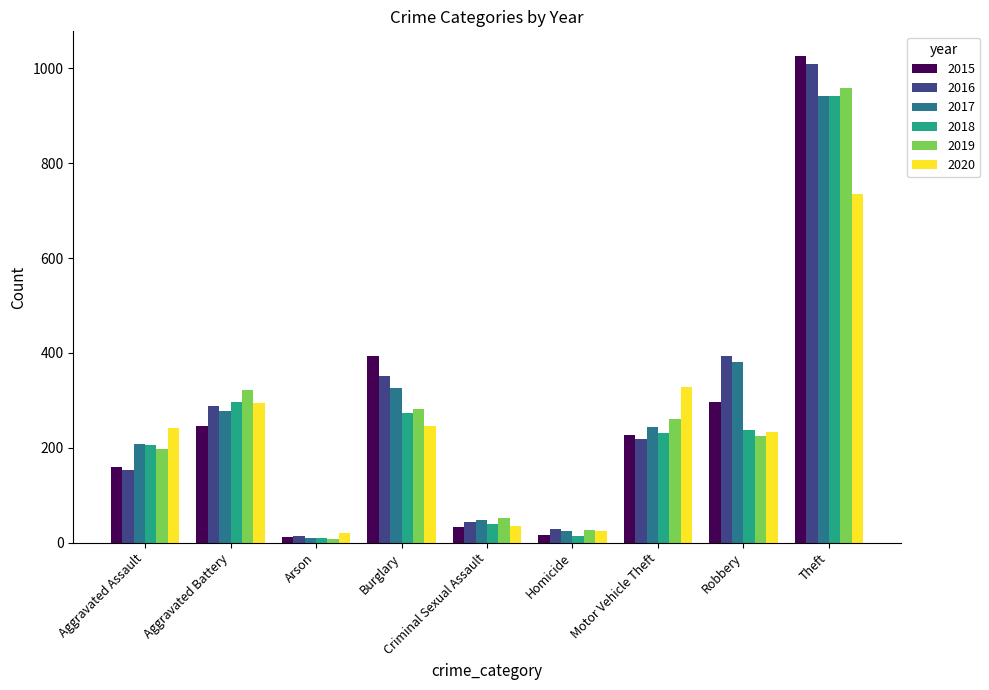

At which category is the sum across all series the highest?

Theft